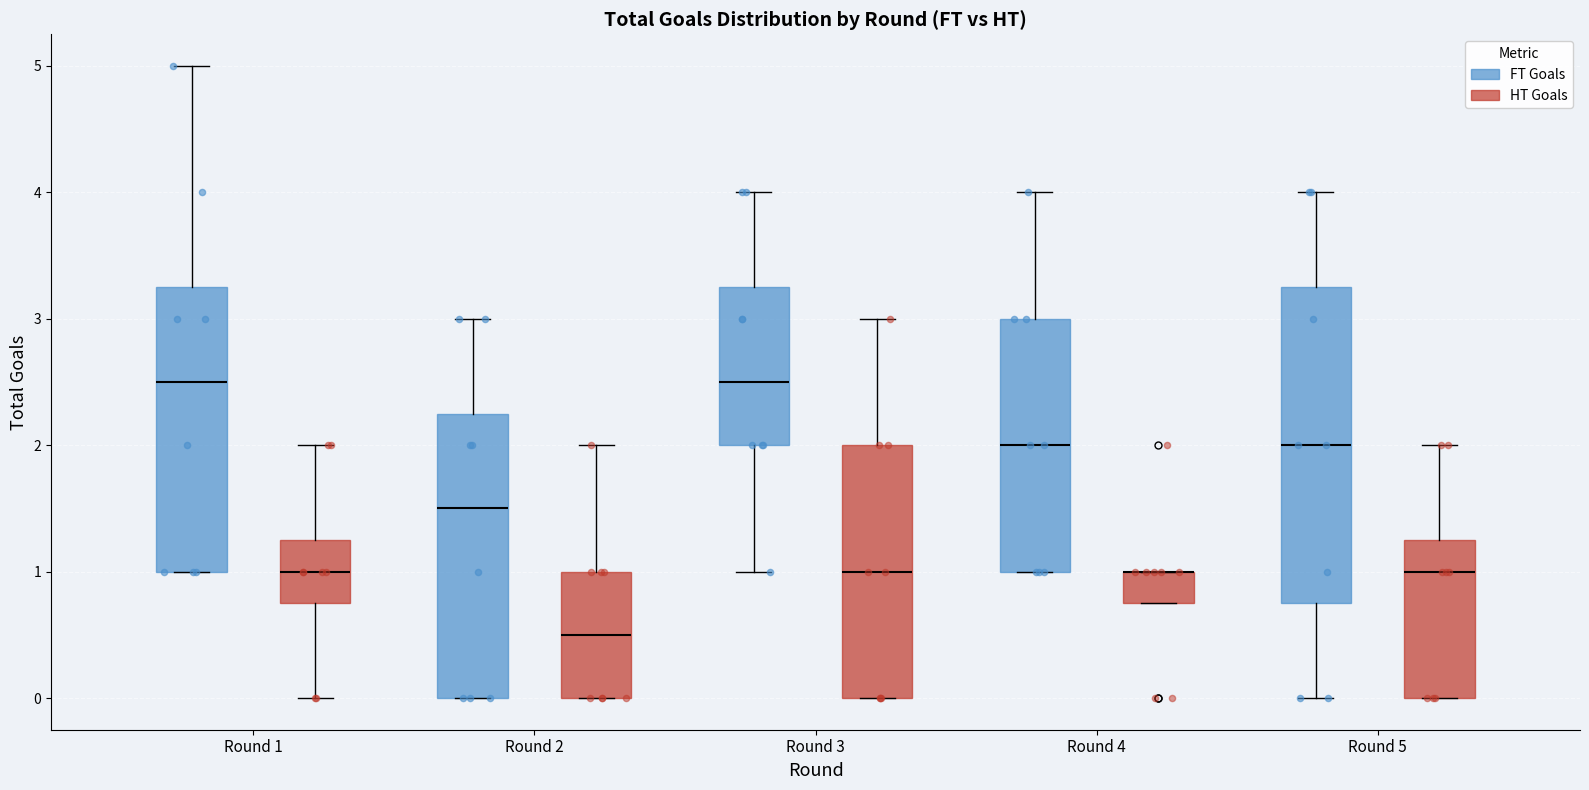

Where does the upper whisker of the box for Round 1 (FT Goals) end on the y-axis? The values are not printed on the chart, so give them approximately, as read against the axis.

5.0